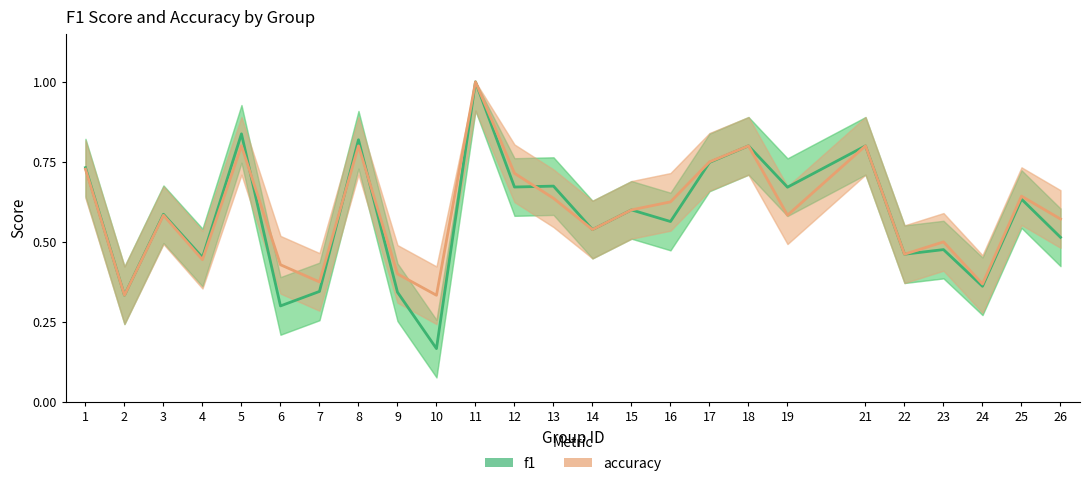

What is the difference between the maximum and minimum values in the accuracy (line) series?

0.7